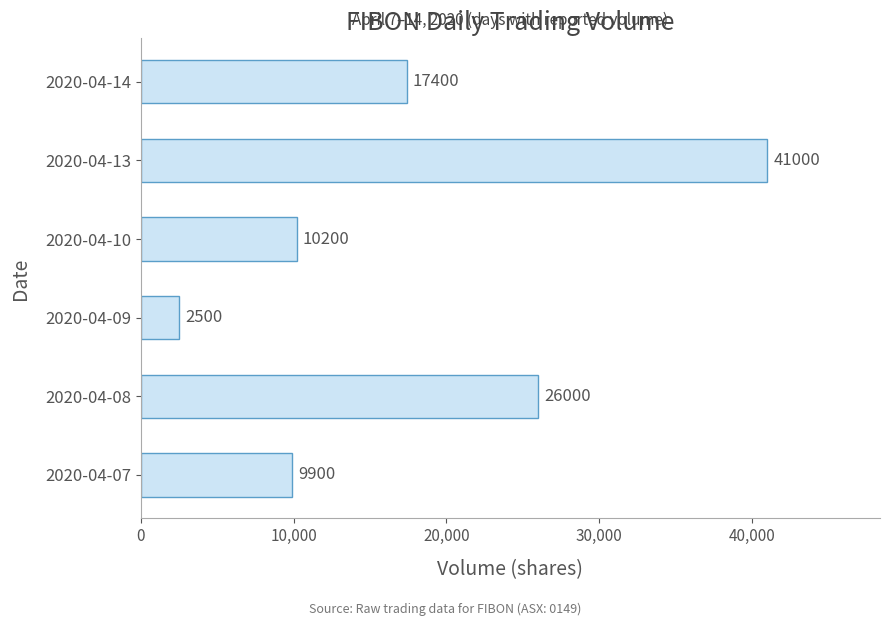

Count the number of categories in the chart.

6